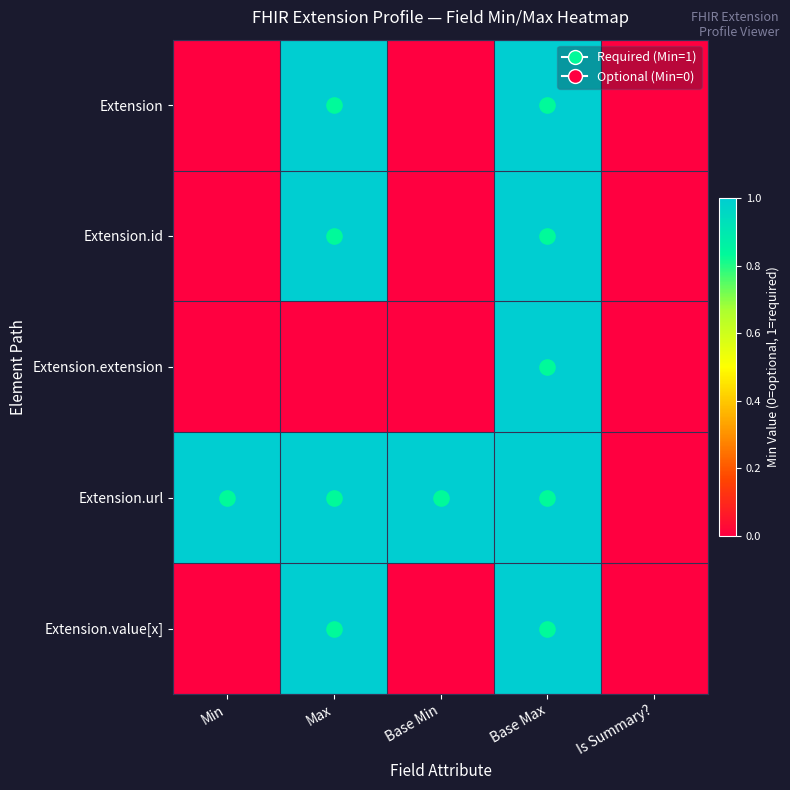

Reading left to right, extract all data points from this chart.

Extension: Min=0	Max=1	Base Min=0	Base Max=1	Is Summary?=0
Extension.id: Min=0	Max=1	Base Min=0	Base Max=1	Is Summary?=0
Extension.extension: Min=0	Max=0	Base Min=0	Base Max=1	Is Summary?=0
Extension.url: Min=1	Max=1	Base Min=1	Base Max=1	Is Summary?=0
Extension.value[x]: Min=0	Max=1	Base Min=0	Base Max=1	Is Summary?=0